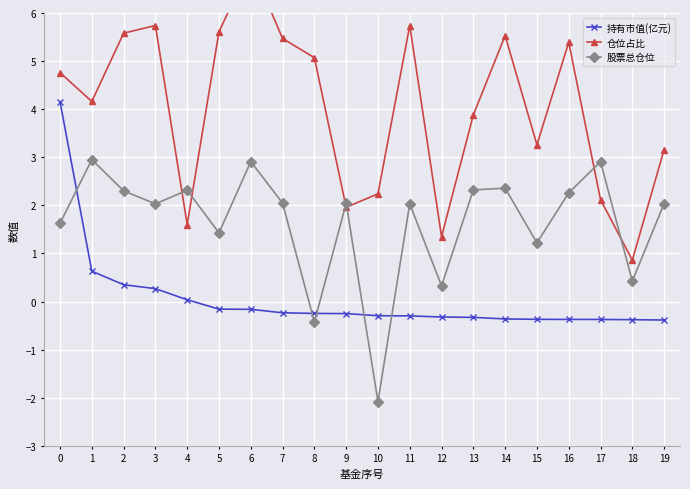

How many categories are shown in the chart?

20